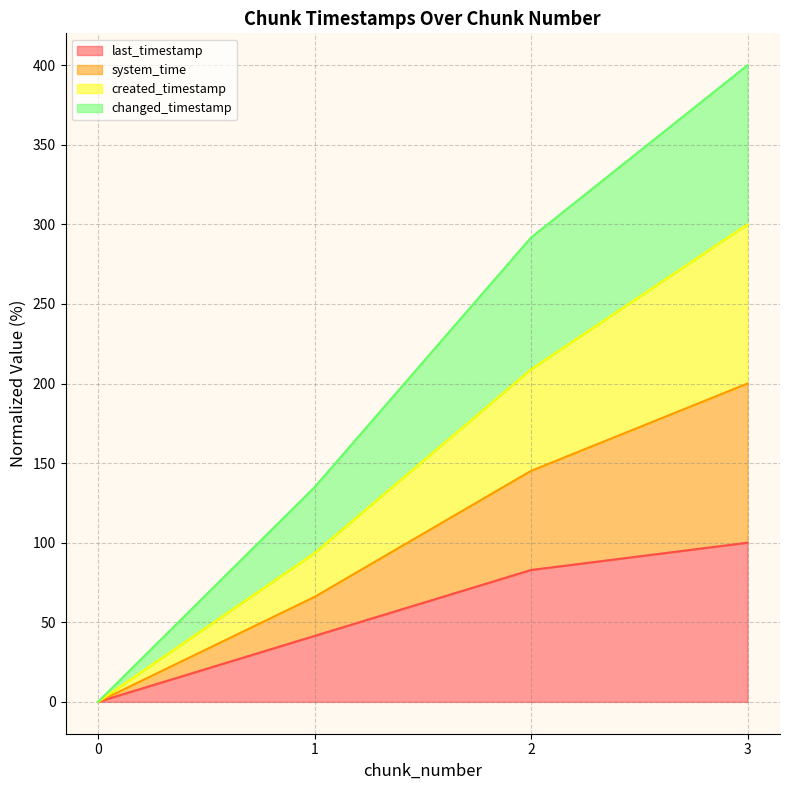

True or false: last_timestamp and system_time intersect in this chart.

False